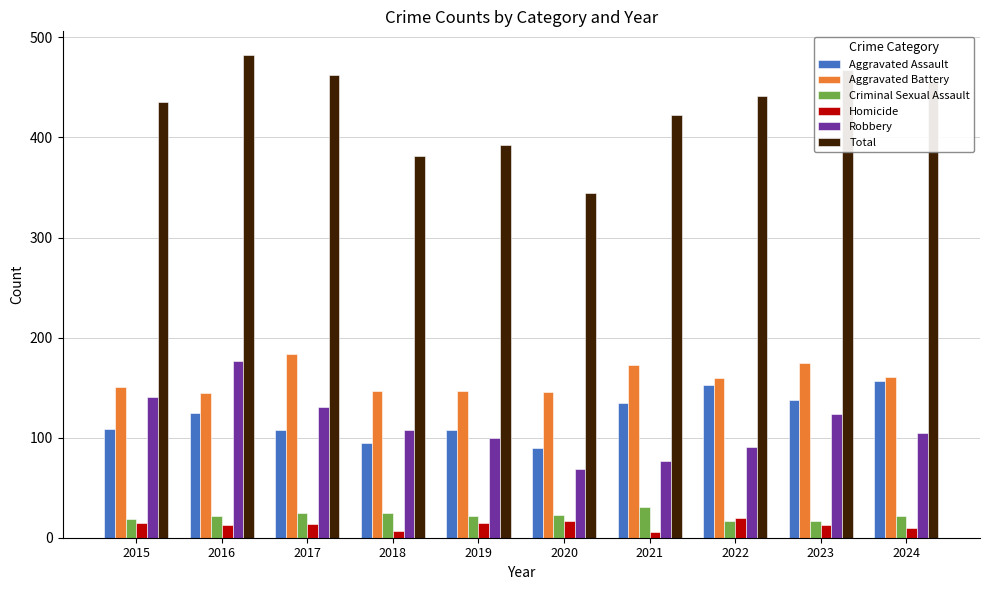

The value of Robbery at 2022 is 91. True or false?

True